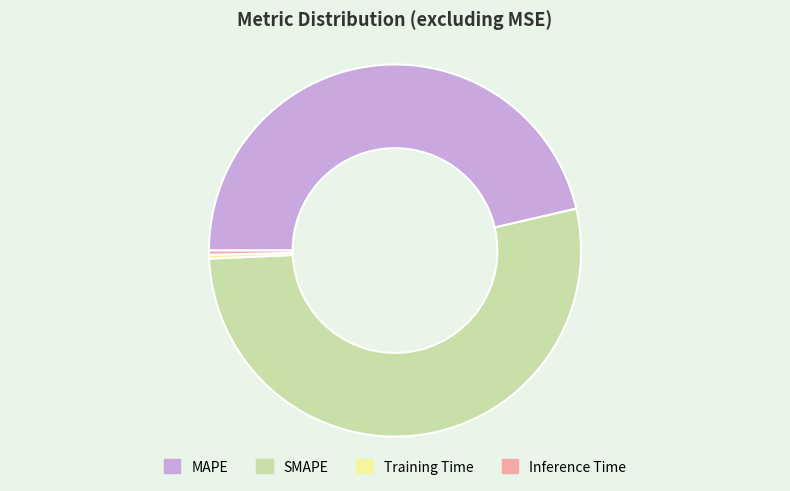

Which has a higher value, MAPE or Inference Time?

MAPE